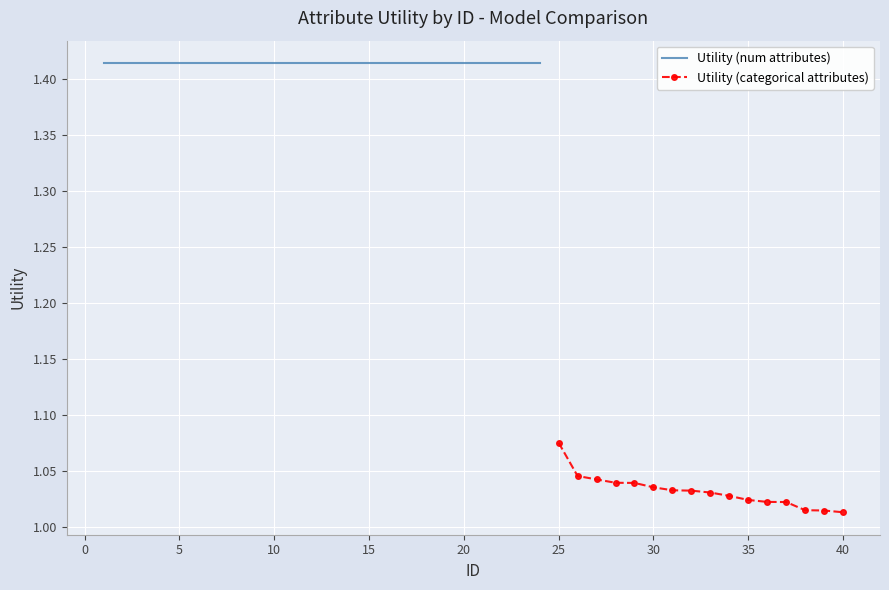

List the labels in order of value, smallest first.

40, 39, 38, 37, 36, 35, 34, 33, 32, 31, 30, 29, 28, 27, 26, 25, 1, 2, 3, 4, 5, 6, 7, 8, 9, 10, 11, 12, 13, 14, 15, 16, 17, 18, 19, 20, 21, 22, 23, 24